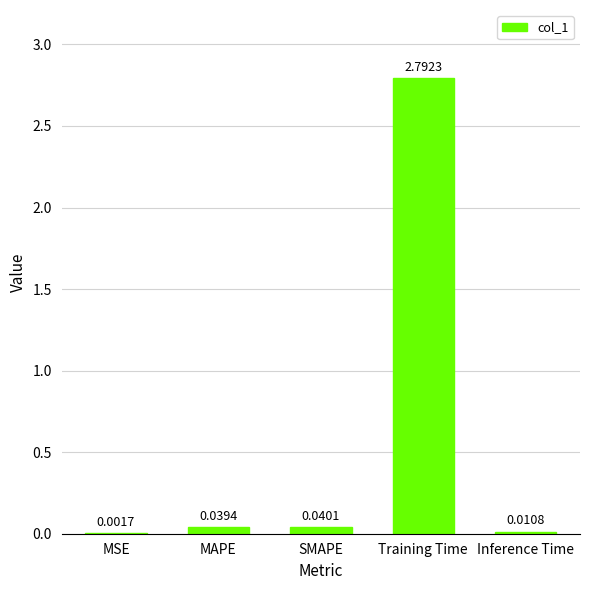

What is the sum of all values?

2.9